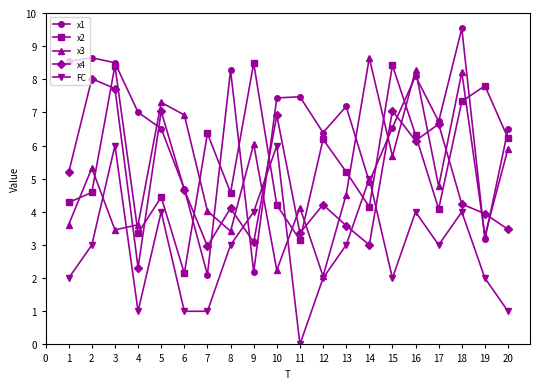

What is the sum of all x1 values?

130.4